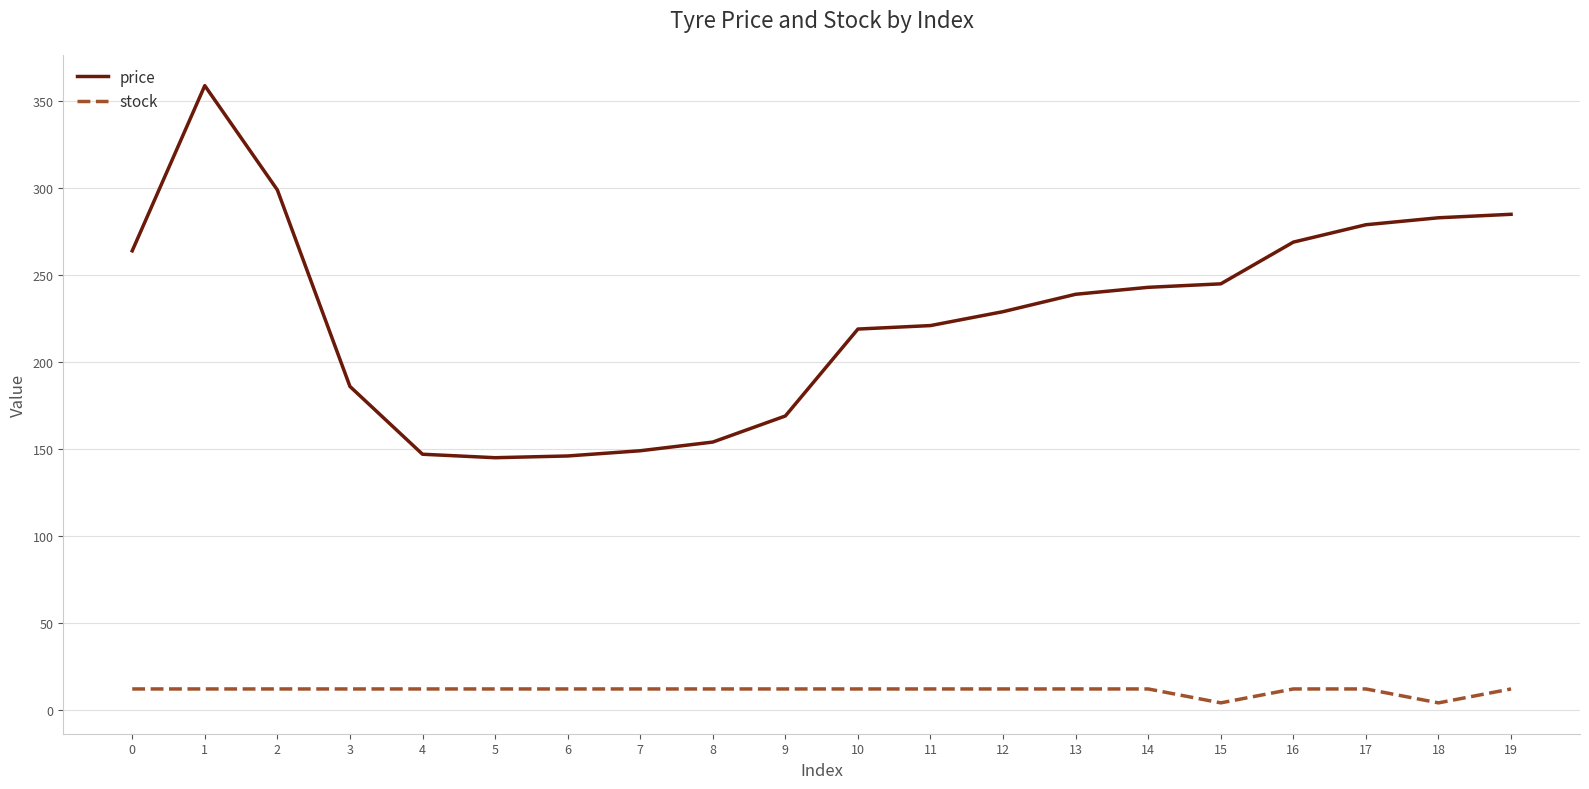

Does the chart have visible grid lines?

Yes